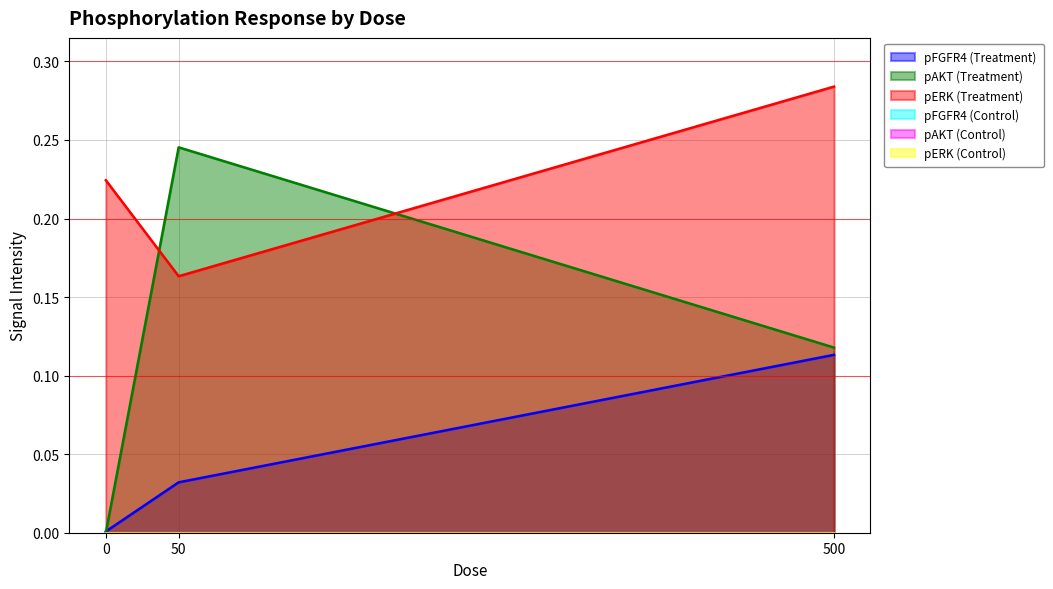

Which category has the lowest value in the pERK (Treatment) series?

50